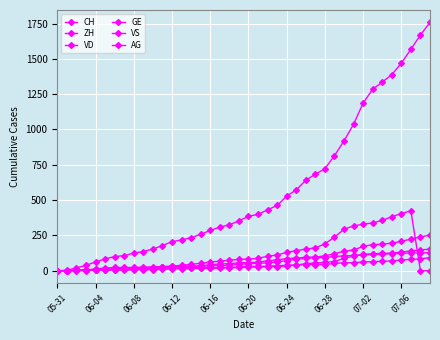

True or false: CH and GE intersect in this chart.

False